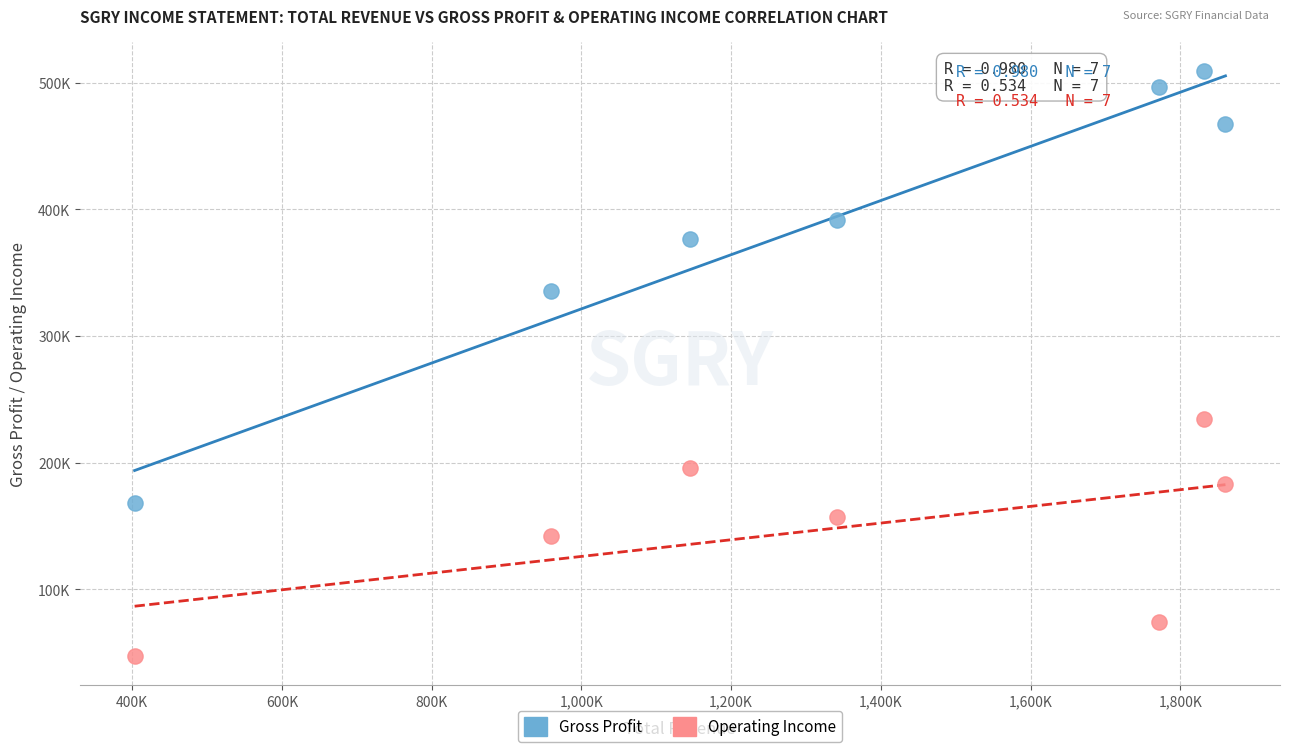

What are all the series names shown in the legend?

Gross Profit, Operating Income